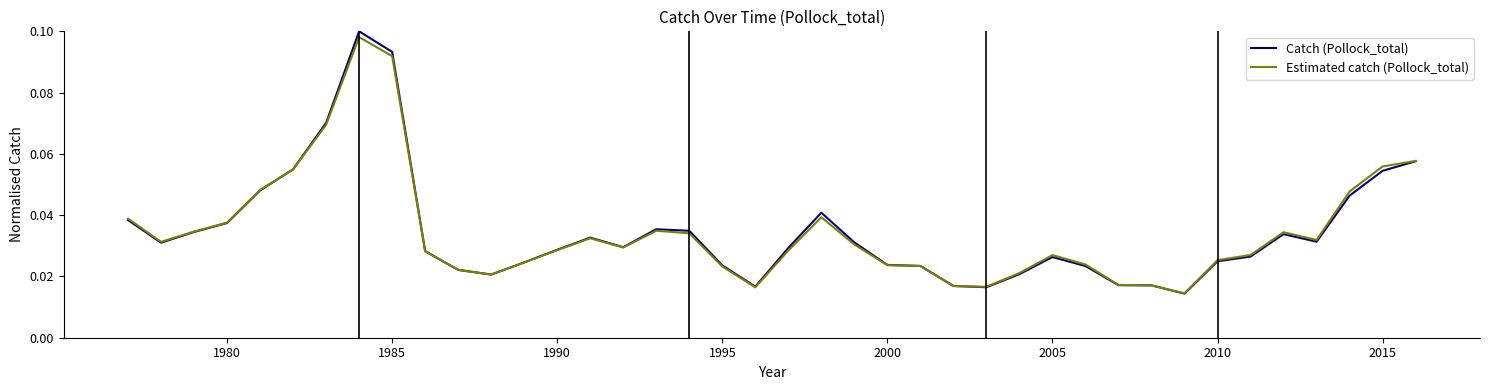

Which series has the largest range (max minus min)?

Catch (Pollock_total)